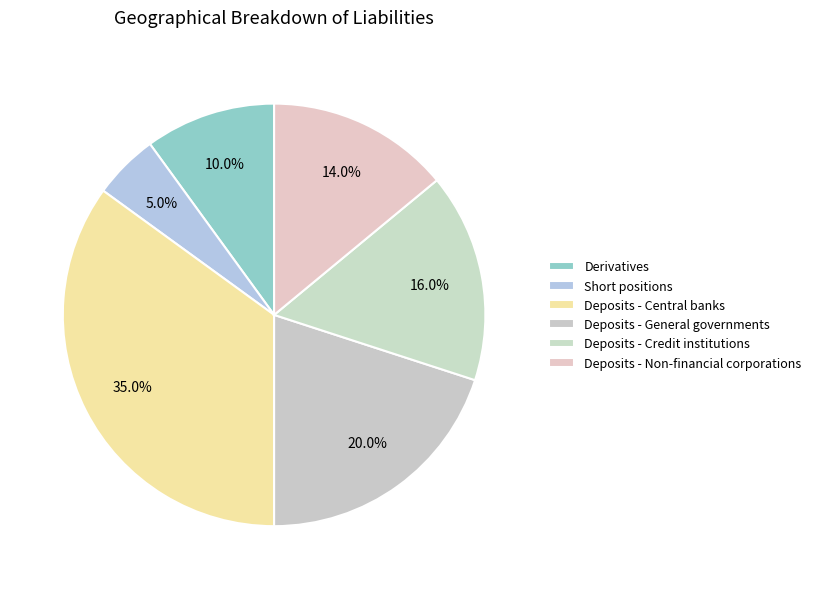

Count the number of slices in the pie.

6